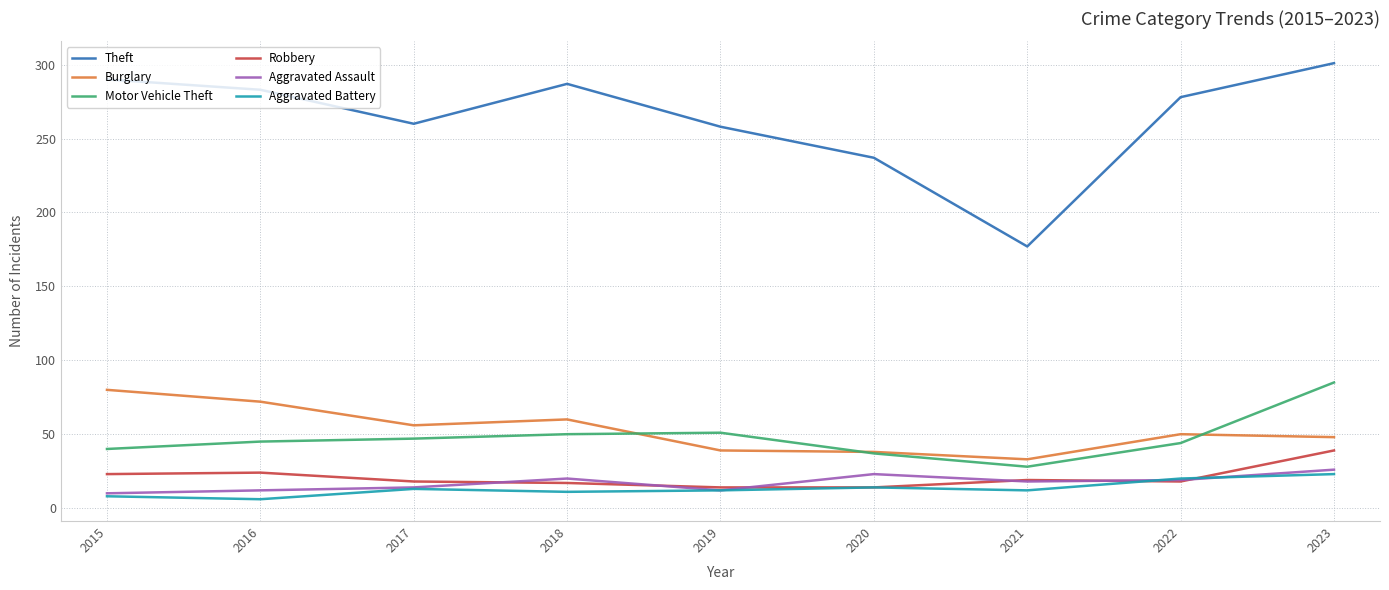

The Robbery series shows 24 at 2016. True or false?

True